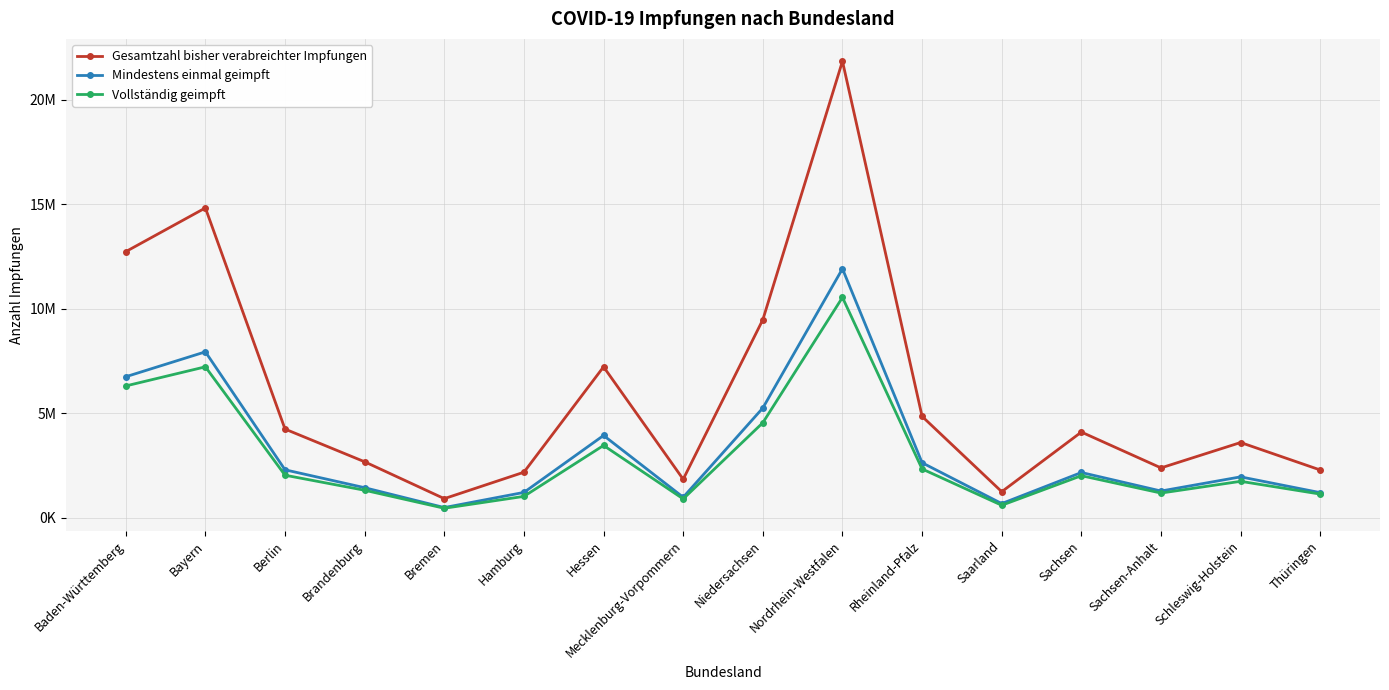

Does the chart have visible grid lines?

Yes